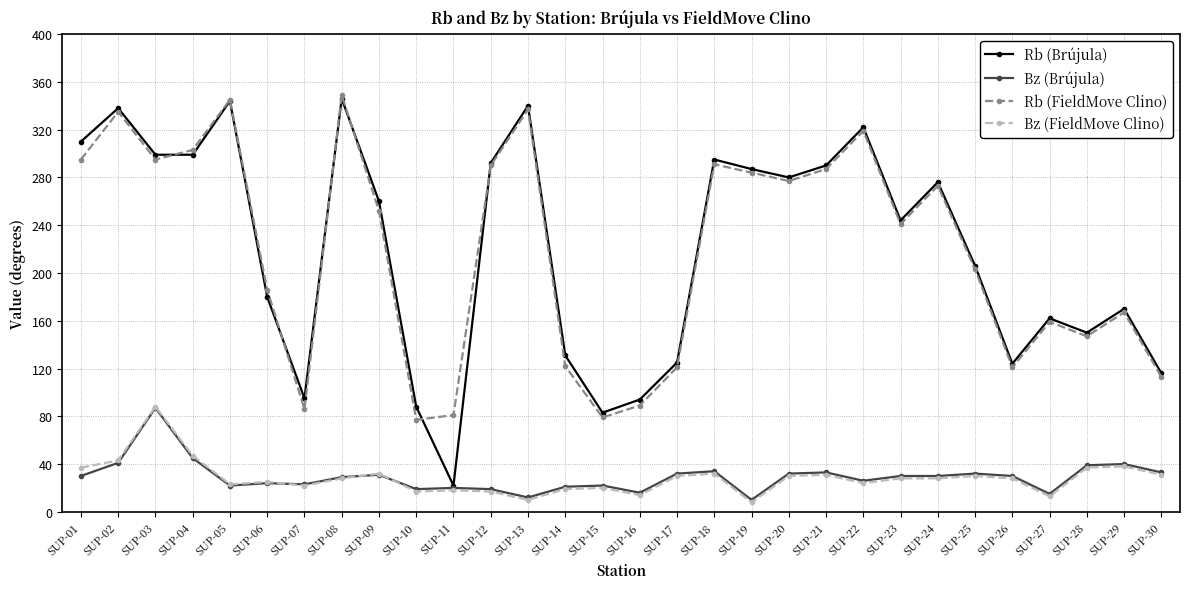

What is the average value of the Bz (Brújula) series?

29